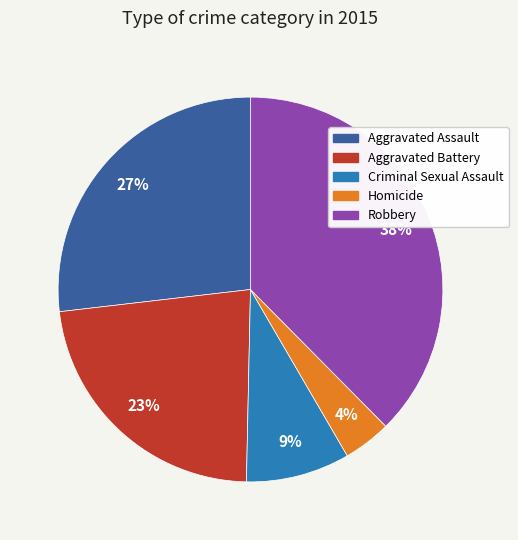

What percentage is the Aggravated Battery slice, to the nearest percent?

23%